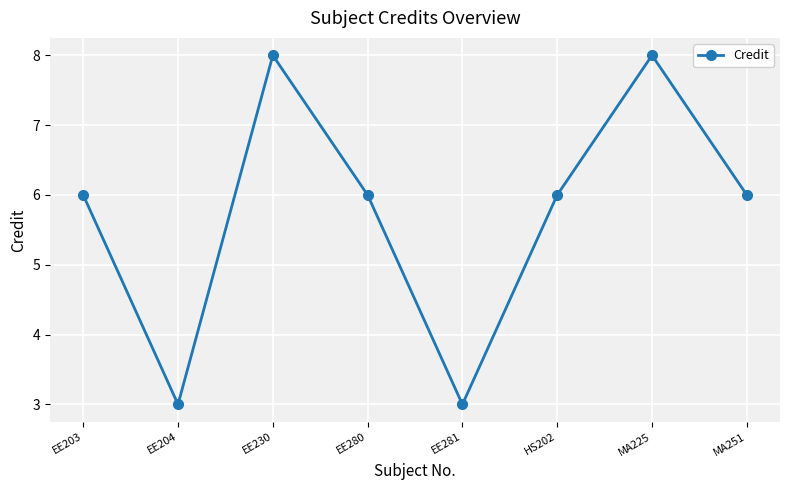

Is this an area chart (filled region under the line)?

No